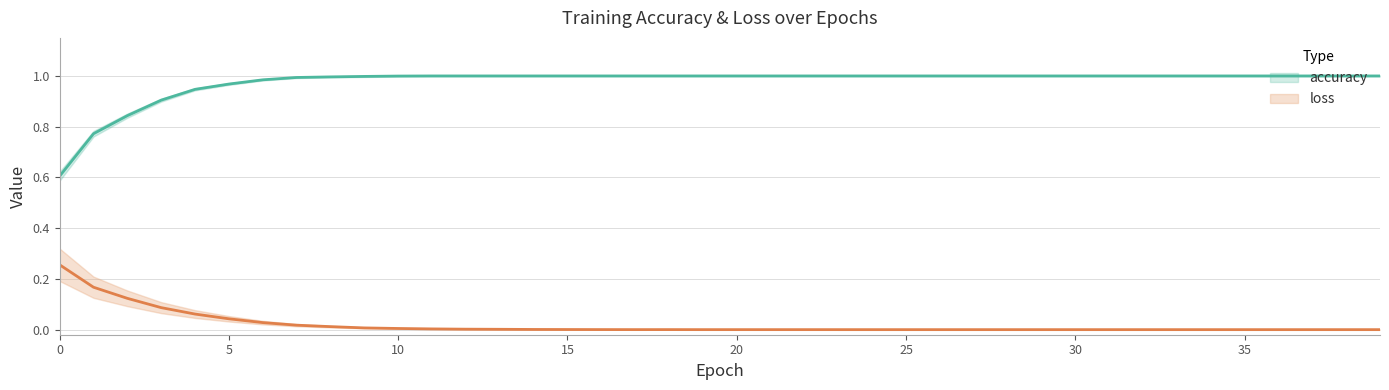

Reading left to right, what are all the values shown in this chart?

accuracy: 0.6	0.8	0.8	0.9	0.9	1.0	1.0	1.0	1.0	1.0	1.0	1.0	1.0	1.0	1.0	1.0	1.0	1.0	1.0	1.0	1.0	1.0	1.0	1.0	1.0	1.0	1.0	1.0	1.0	1.0	1.0	1.0	1.0	1.0	1.0	1.0	1.0	1.0	1.0	1.0
loss: 0.3	0.2	0.1	0.1	0.1	0.0	0.0	0.0	0.0	0.0	0.0	0.0	0.0	0.0	0.0	0.0	0.0	0.0	0.0	0.0	0.0	0.0	0.0	0.0	0.0	0.0	0.0	0.0	0.0	0.0	0.0	0.0	0.0	0.0	0.0	0.0	0.0	0.0	0.0	0.0